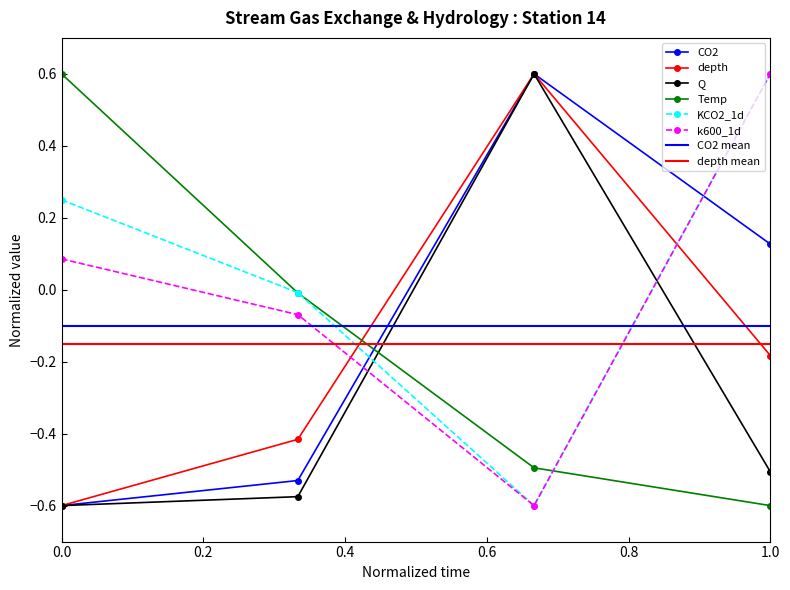

What is the maximum value shown in the chart?

0.6